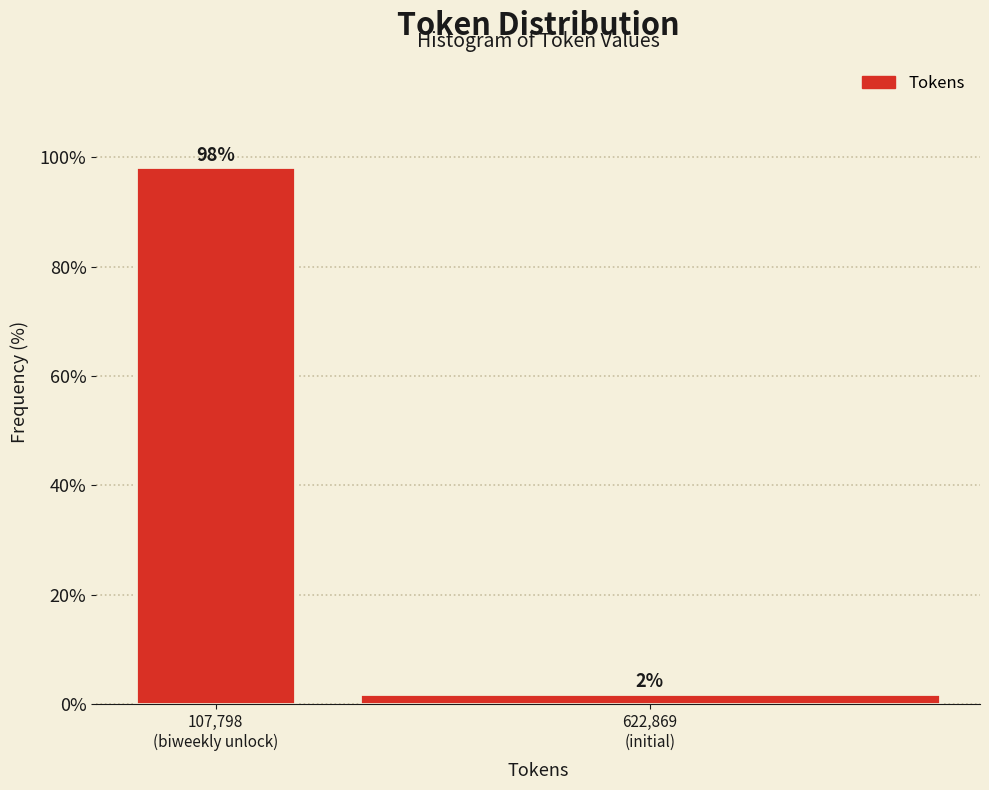

What is the maximum value shown in the chart?

98.1